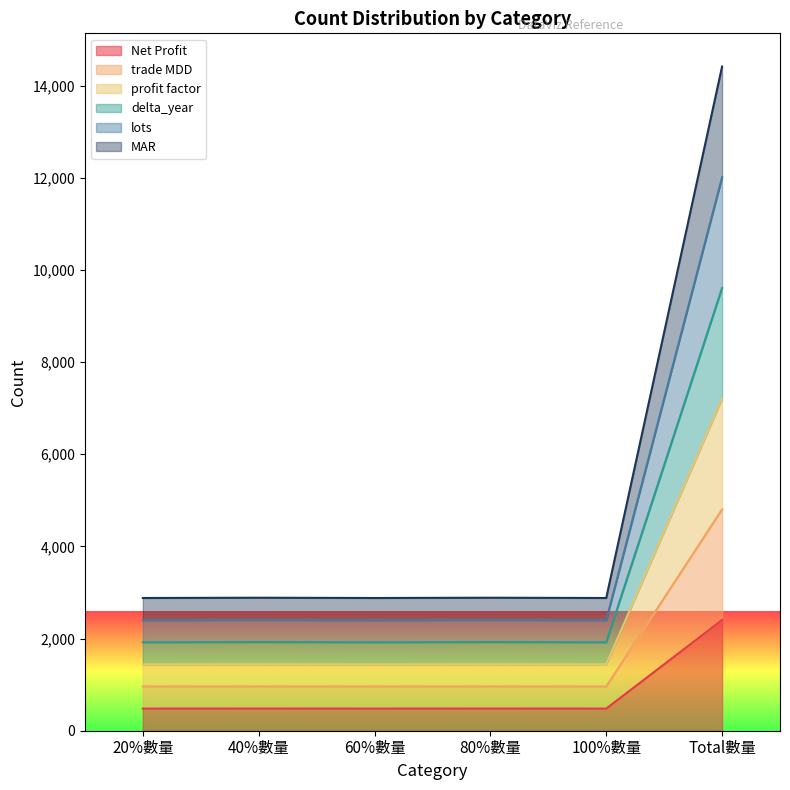

Does the chart display data point markers on the line(s)?

No